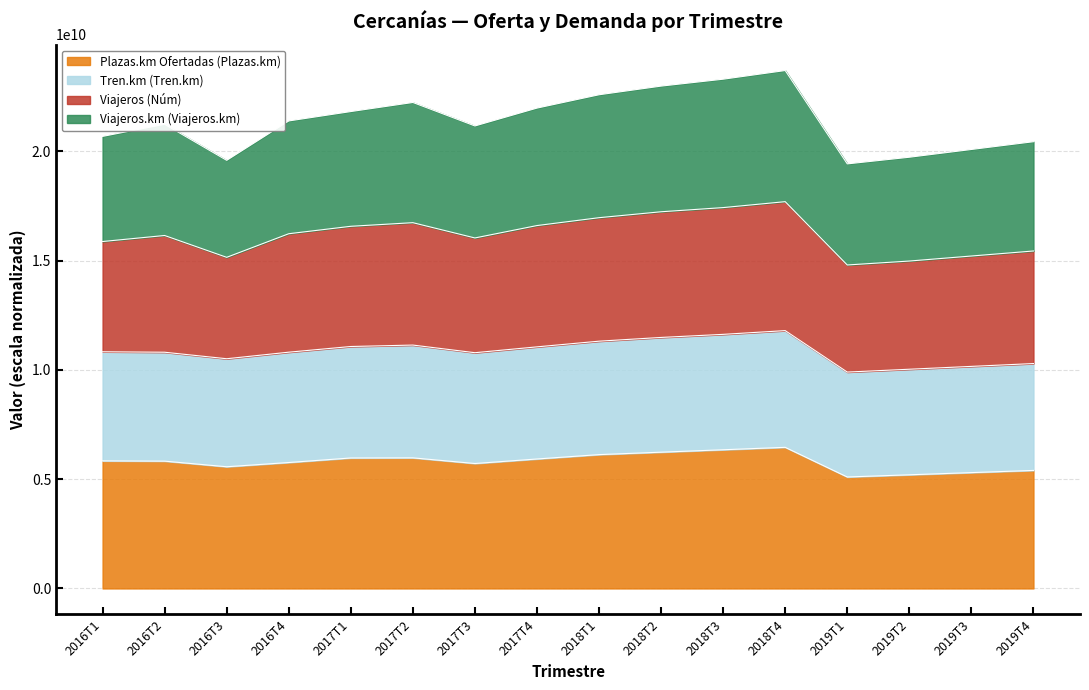

True or false: Plazas.km Ofertadas (Plazas.km) and Tren.km (Tren.km) cross at least once.

False